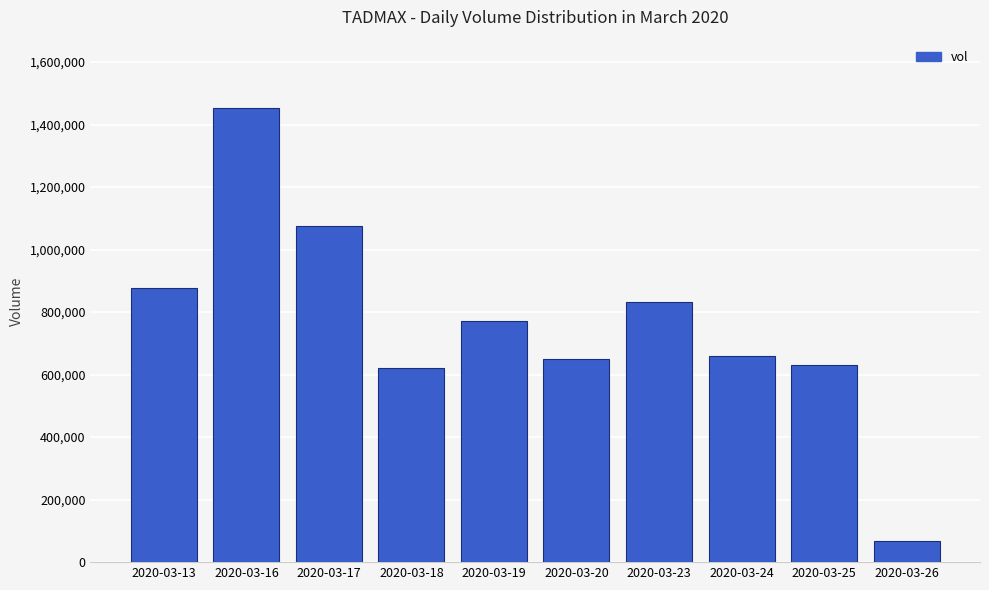

What is the sum of all values?

7638500